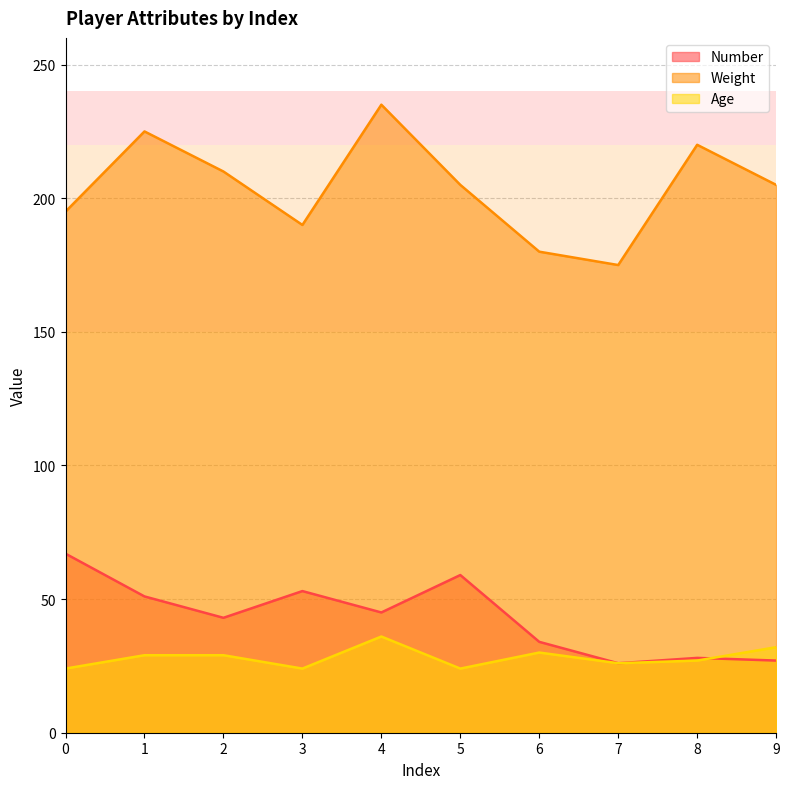

What is the value of the Number point at the 3rd from the left?

43